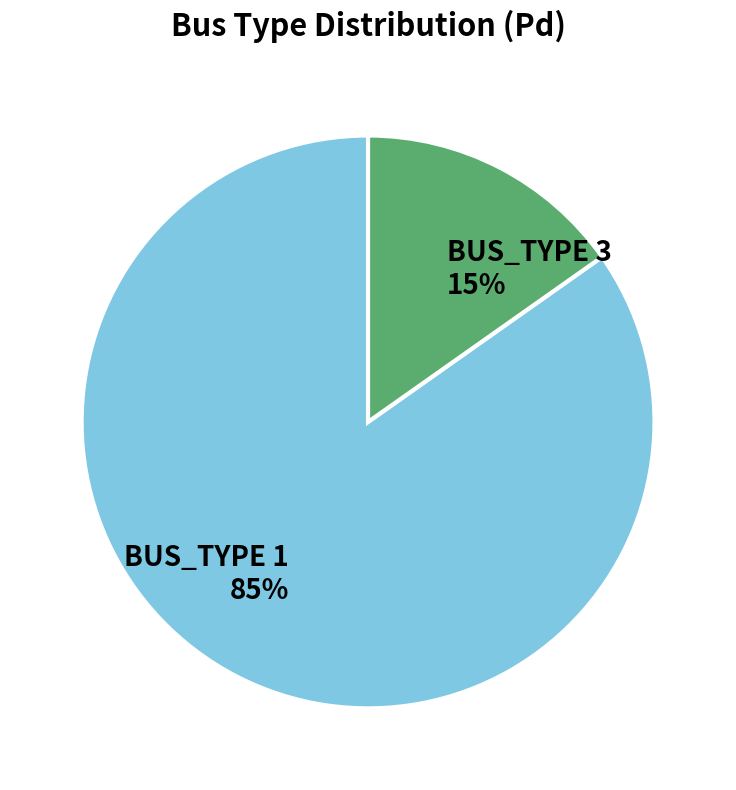

The BUS_TYPE 3 slice represents 15% of the pie. True or false?

True